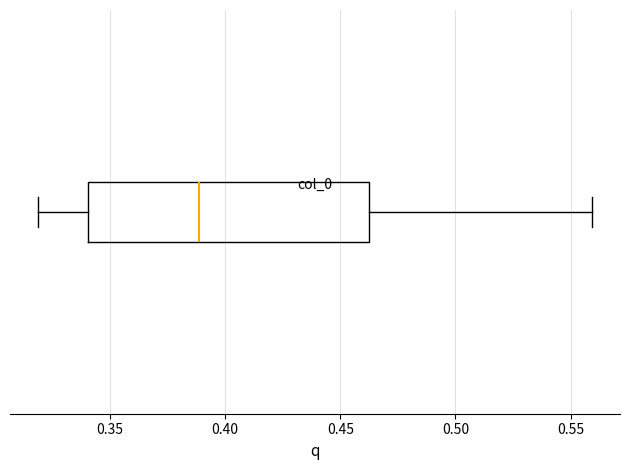

Where does the median line of the box sit on the x-axis? The values are not printed on the chart, so give them approximately, as read against the axis.

0.39